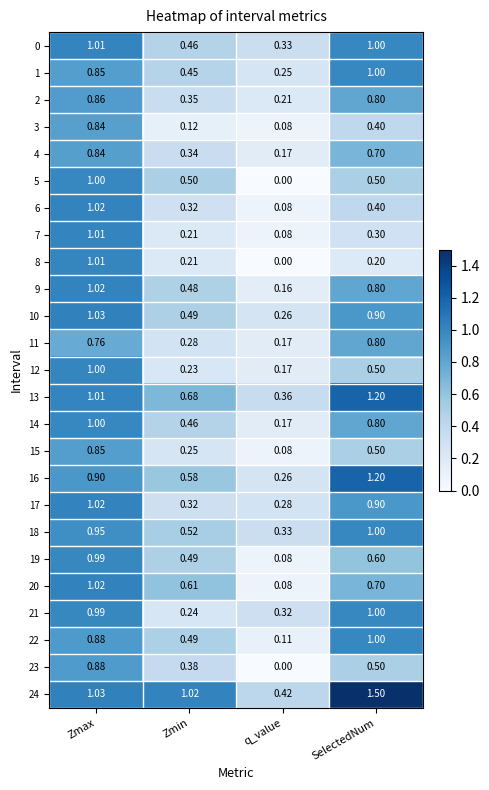

Which label corresponds to the largest value in the chart?

SelectedNum